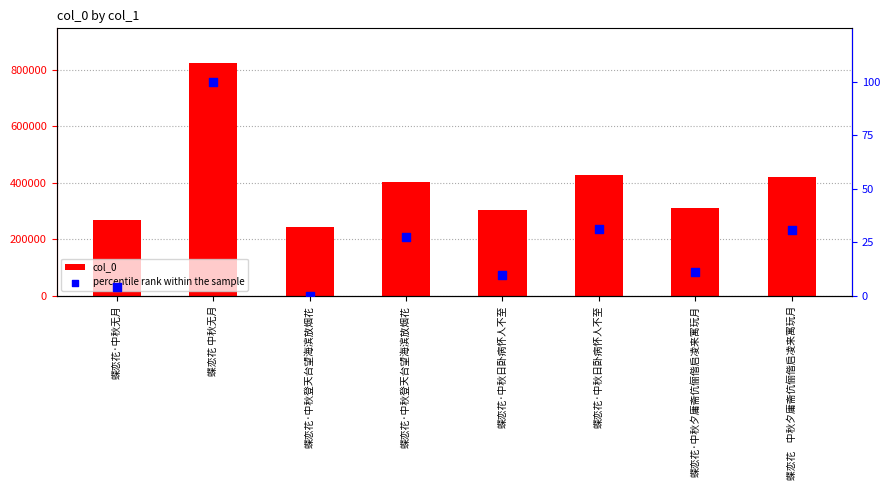

Which series reaches the maximum Y coordinate?

col_0